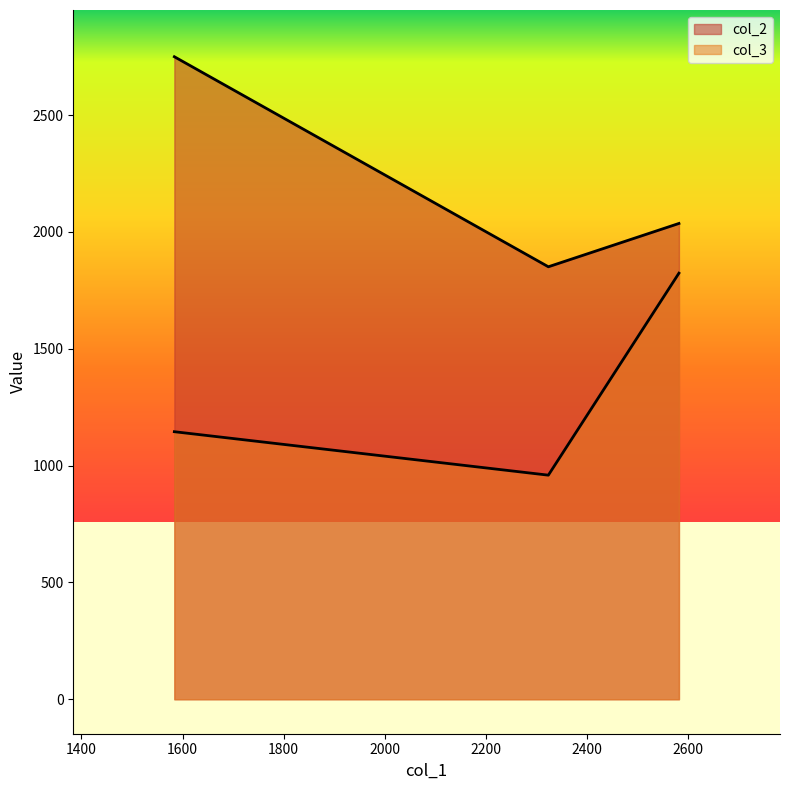

Reading left to right, transcribe all the data shown in this chart.

col_2: 1145.2	959.2	1823.7
col_3: 2750.2	1851.1	2036.5